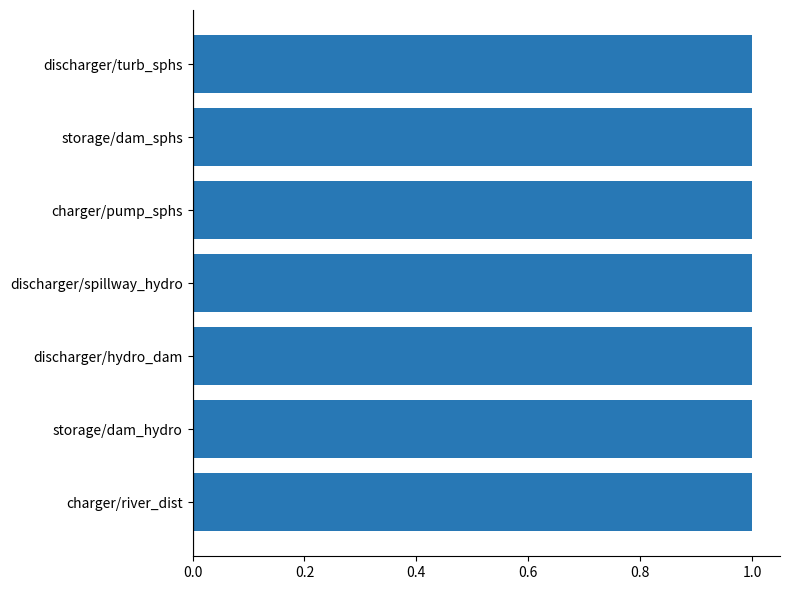

Is the value of storage_self_discharge at discharger/hydro_dam greater than the value of storage_initial at discharger/turb_sphs?

No